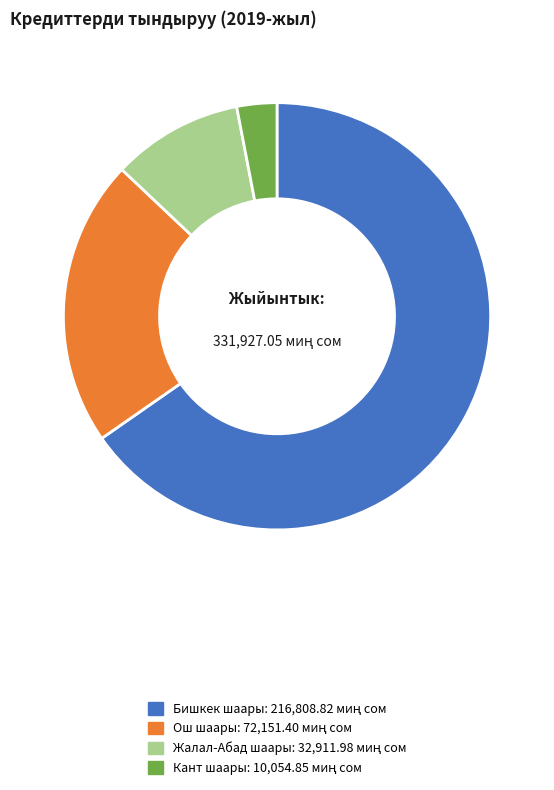

How many segments does this pie chart have?

4